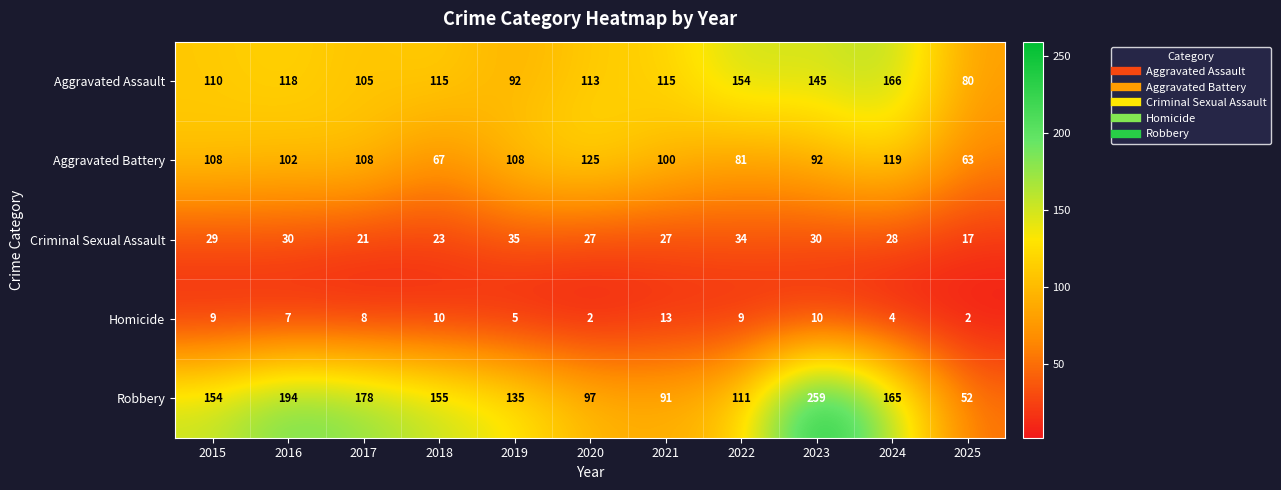

At which category is the sum across all series the highest?

2023